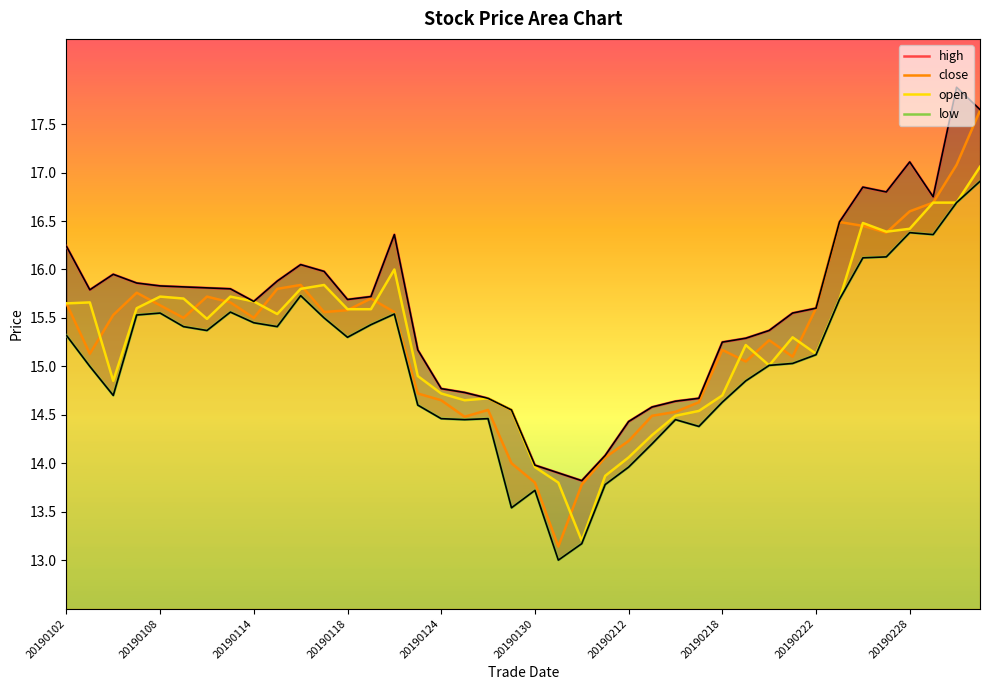

What are all the series names shown in the legend?

high, close, open, low